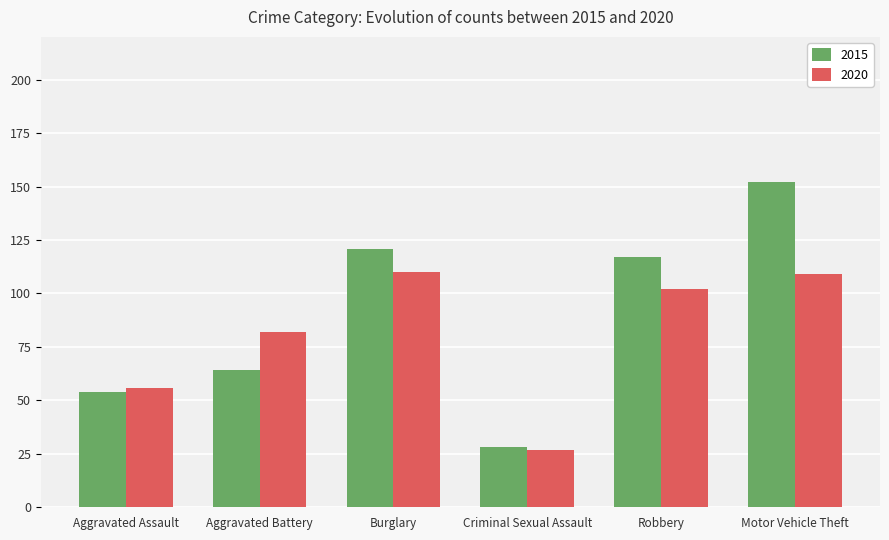

How many bars are there in each group?

2